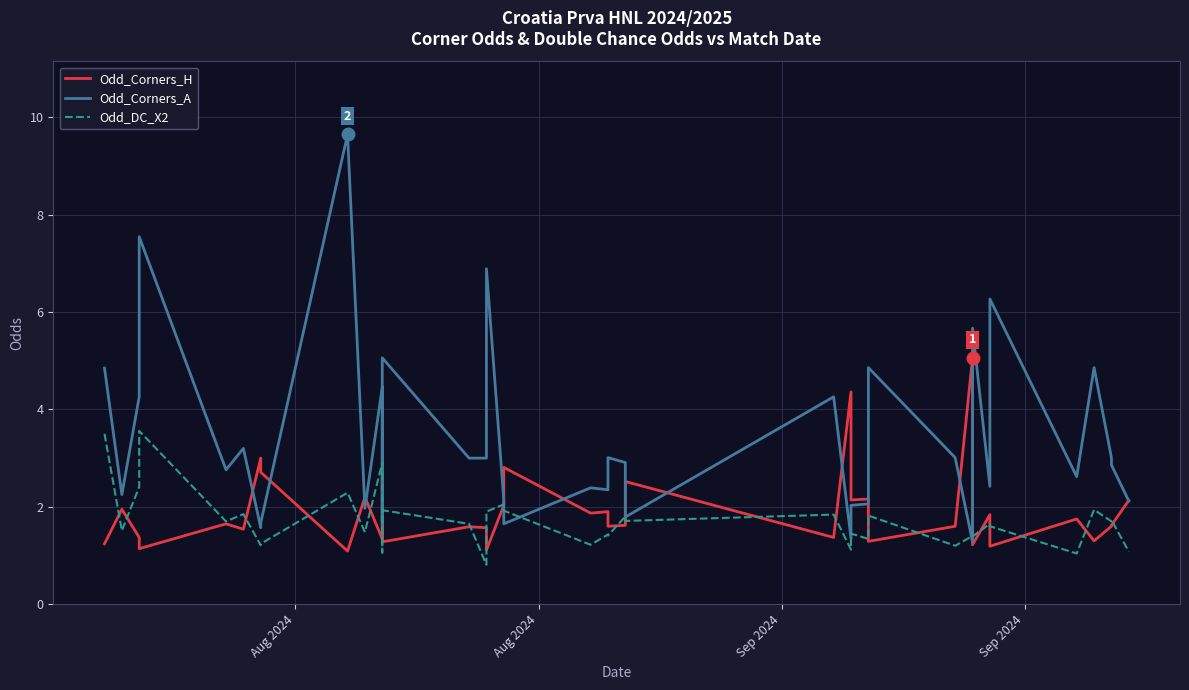

Which series has the largest total across all categories?

Odd_Corners_A